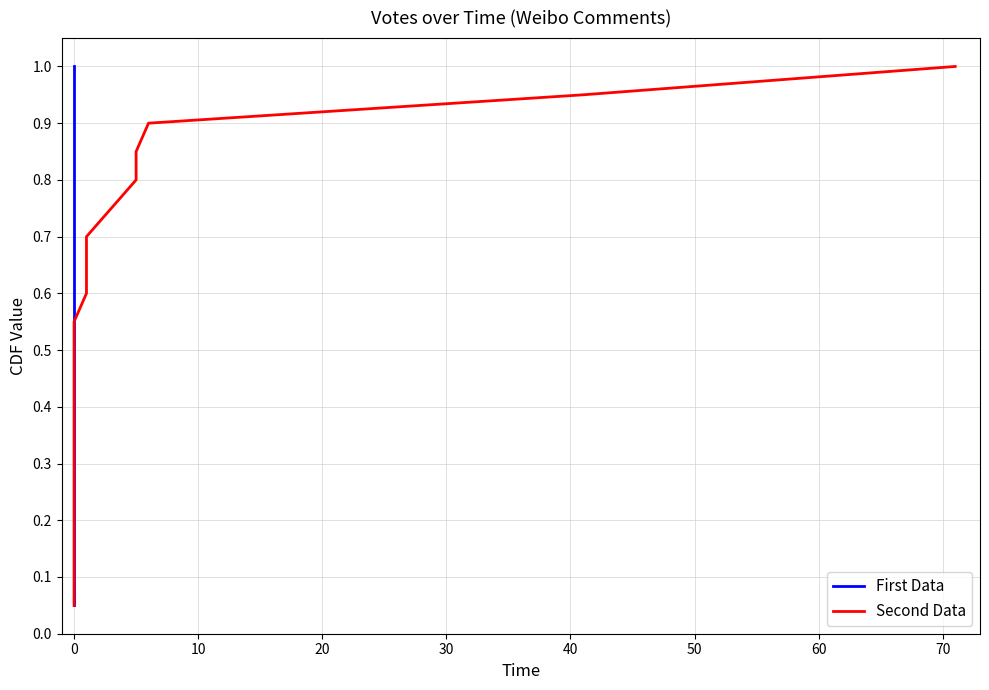

List the series in order of their peak value, highest first.

First Data, Second Data